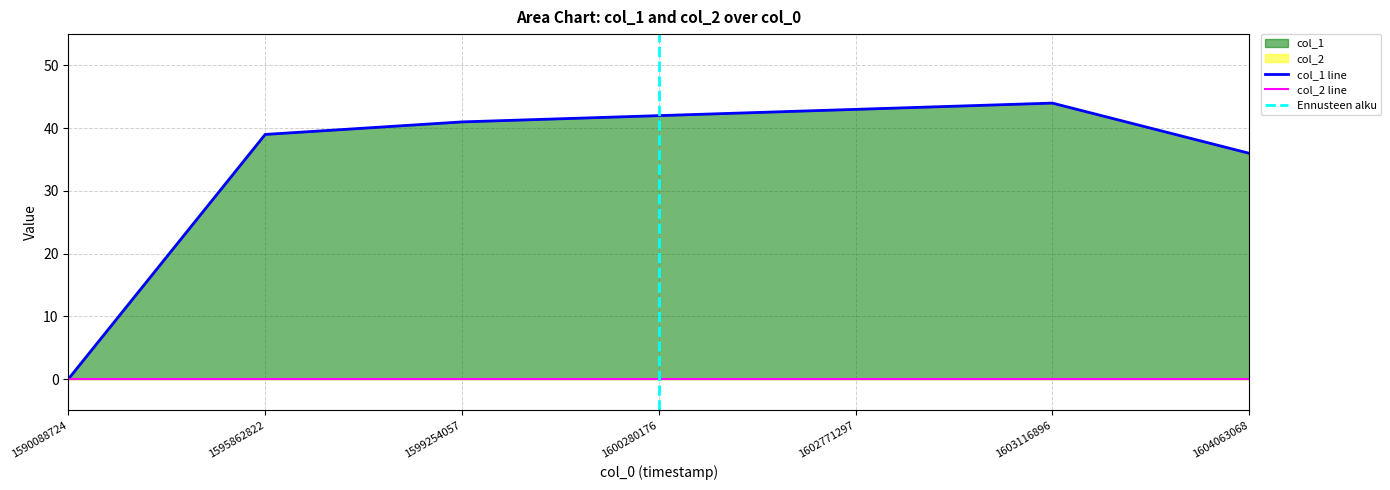

How many interior local peaks (higher than both neighbors) does the data have?

1